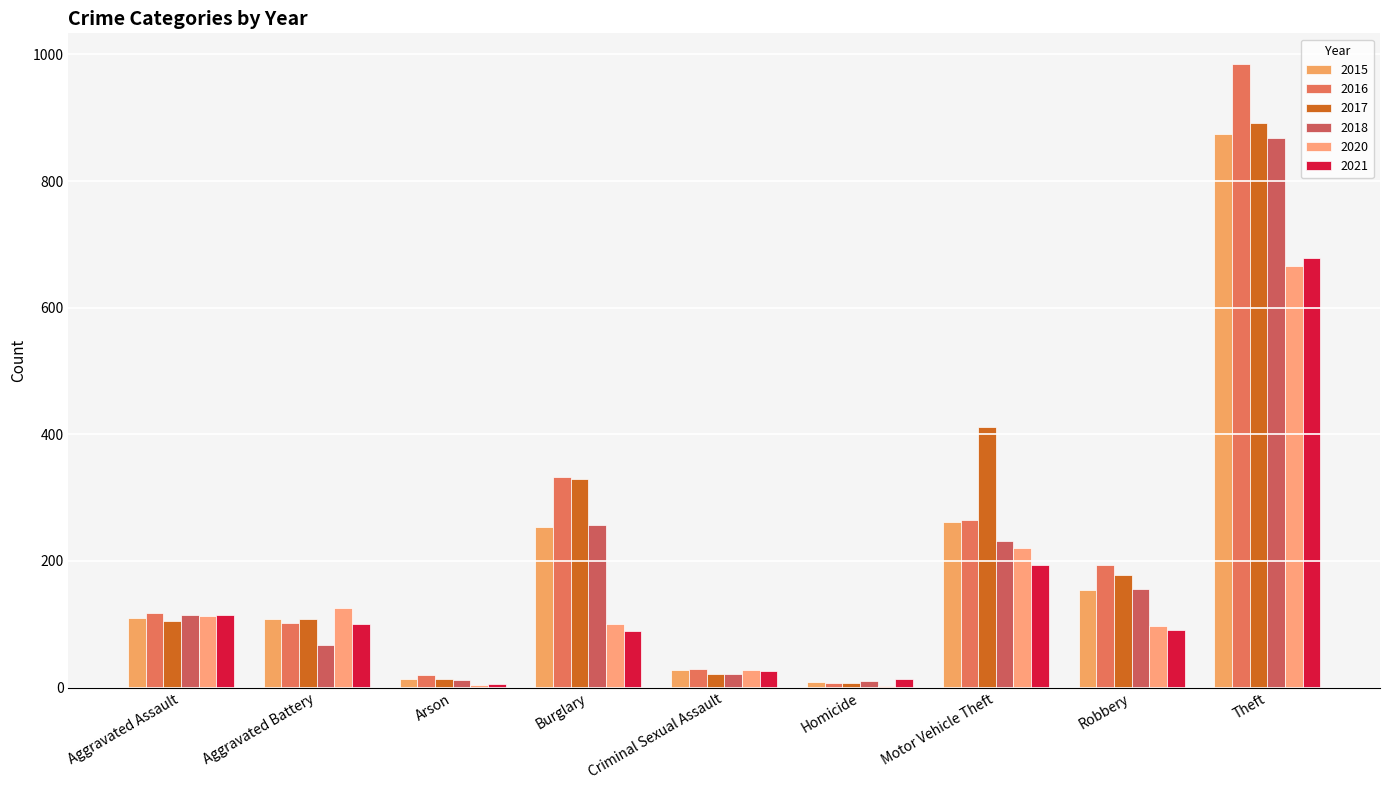

Does the chart contain stacked bars?

No